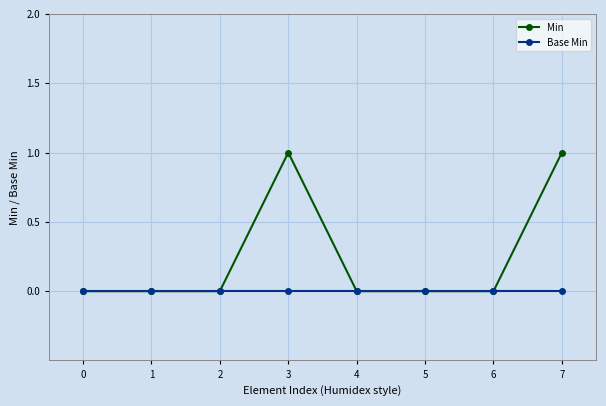

How many lines are shown in the chart?

2